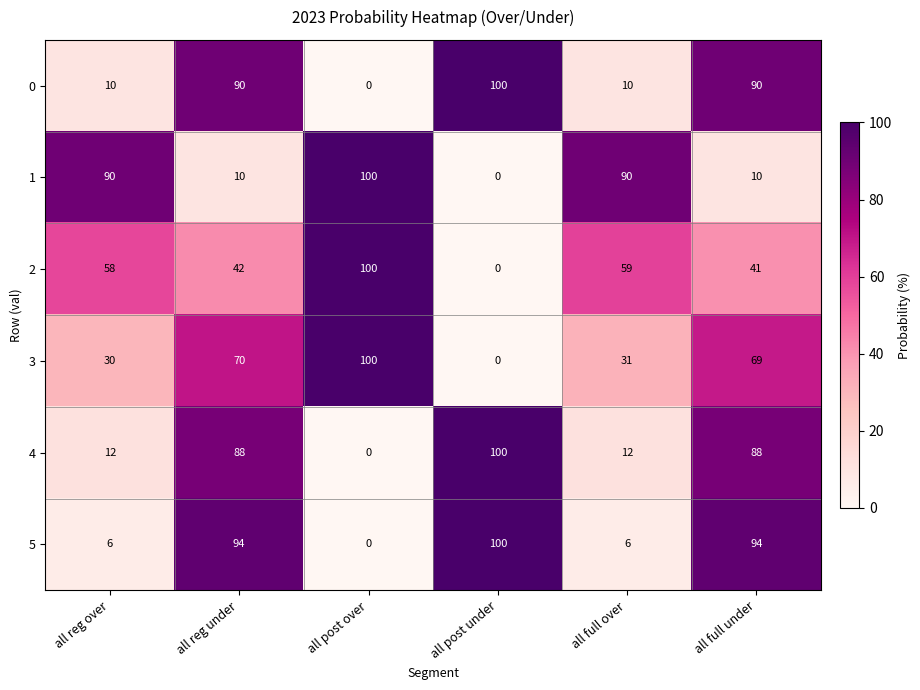

What is the total value across all series at all post under?

300